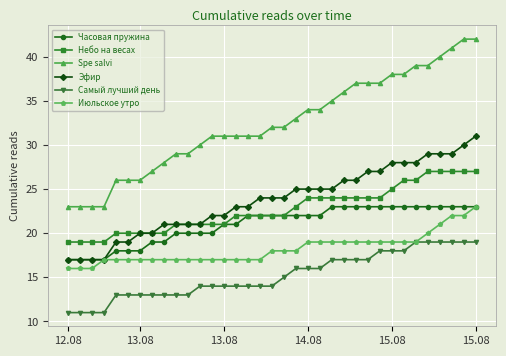

How many distinct data groups are displayed?

6